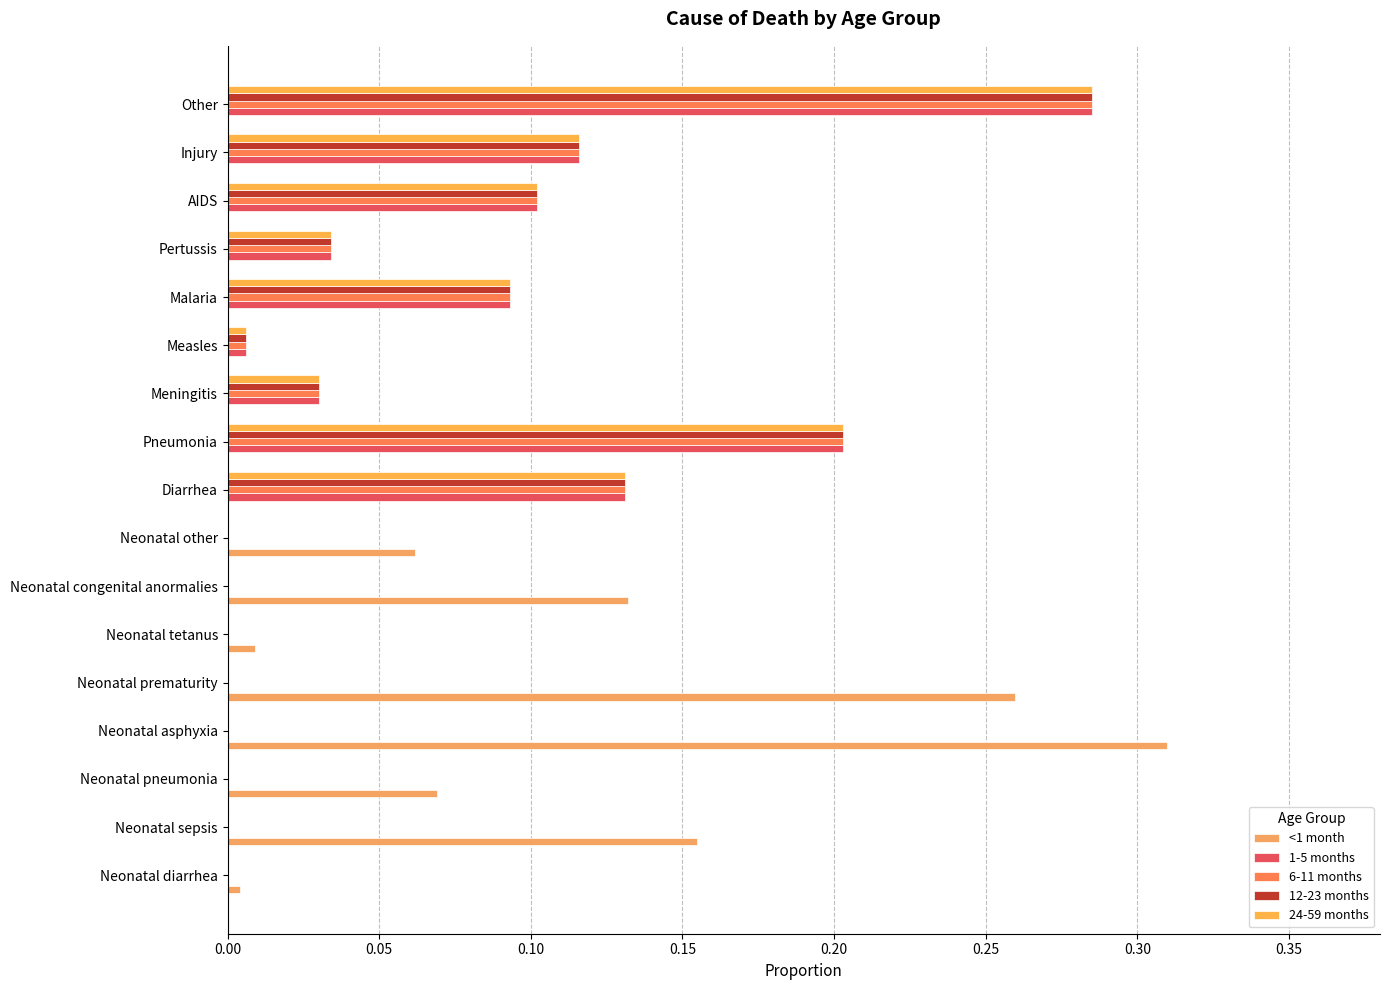

What is the difference between the maximum and minimum values in the 1-5 months series?

0.3